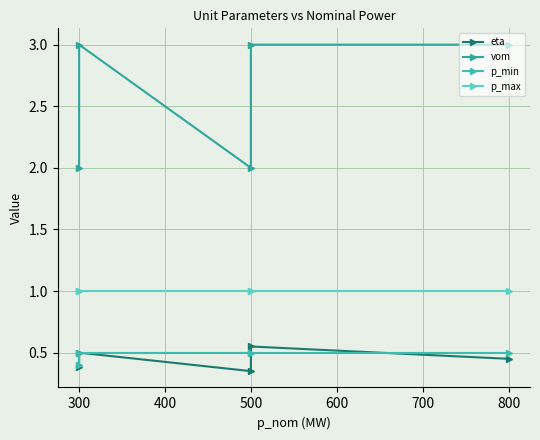

What is the average value of the eta series?

0.4